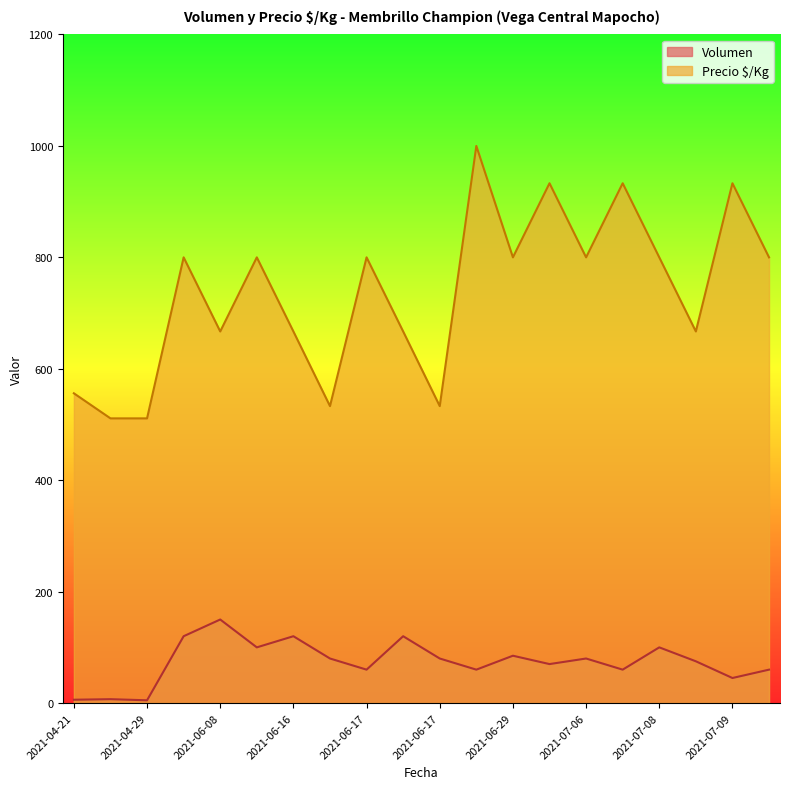

The Volumen series shows 147 at 2021-06-16. True or false?

False